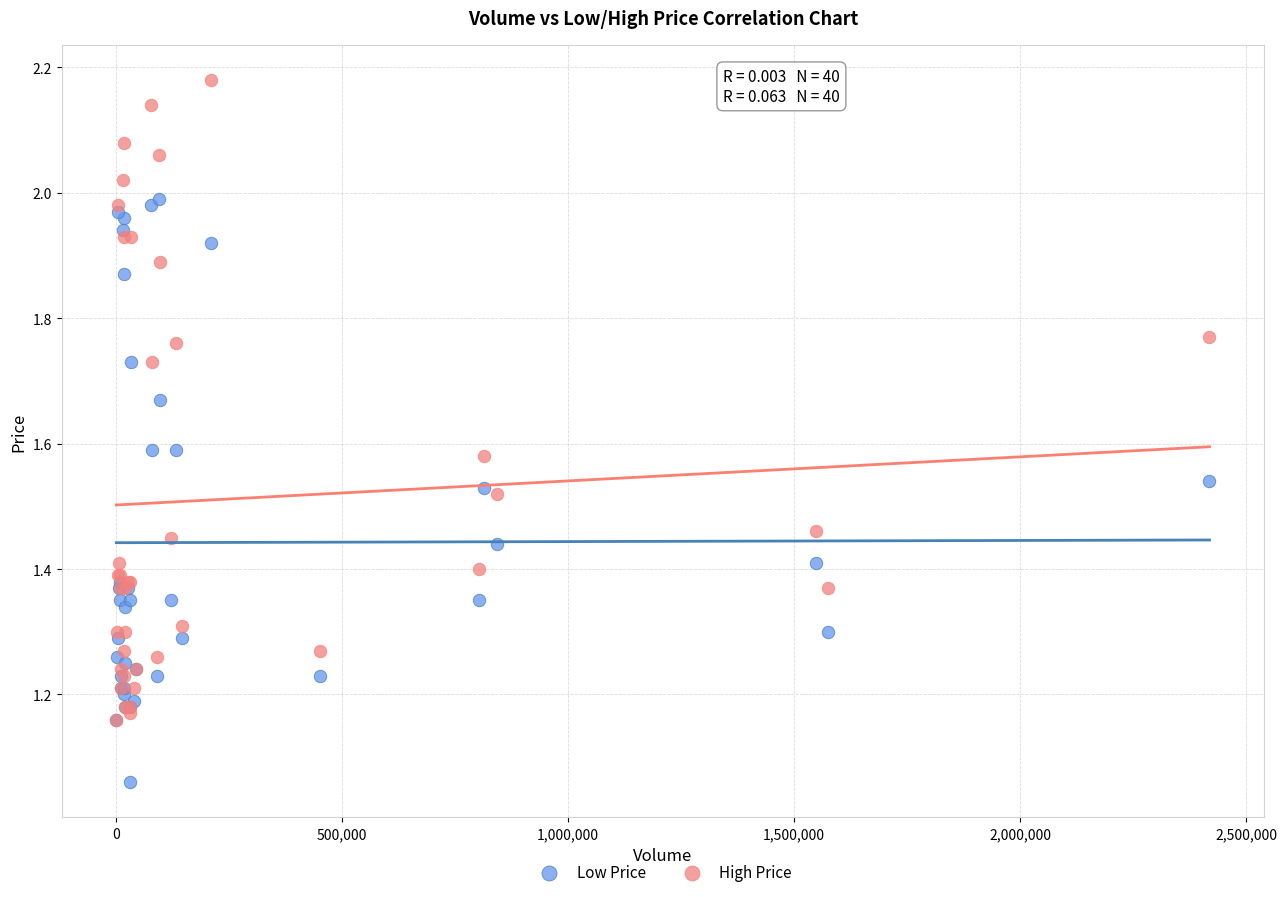

Which series reaches the minimum Y coordinate?

Low Price